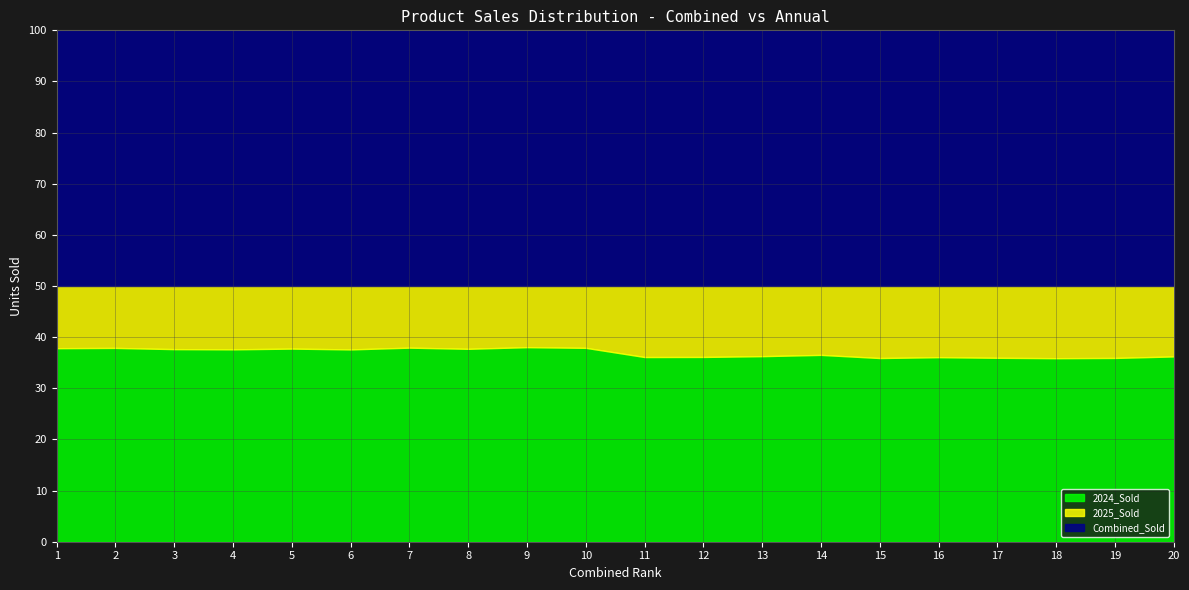

The value of Combined_Sold at 9 is 20669. True or false?

False